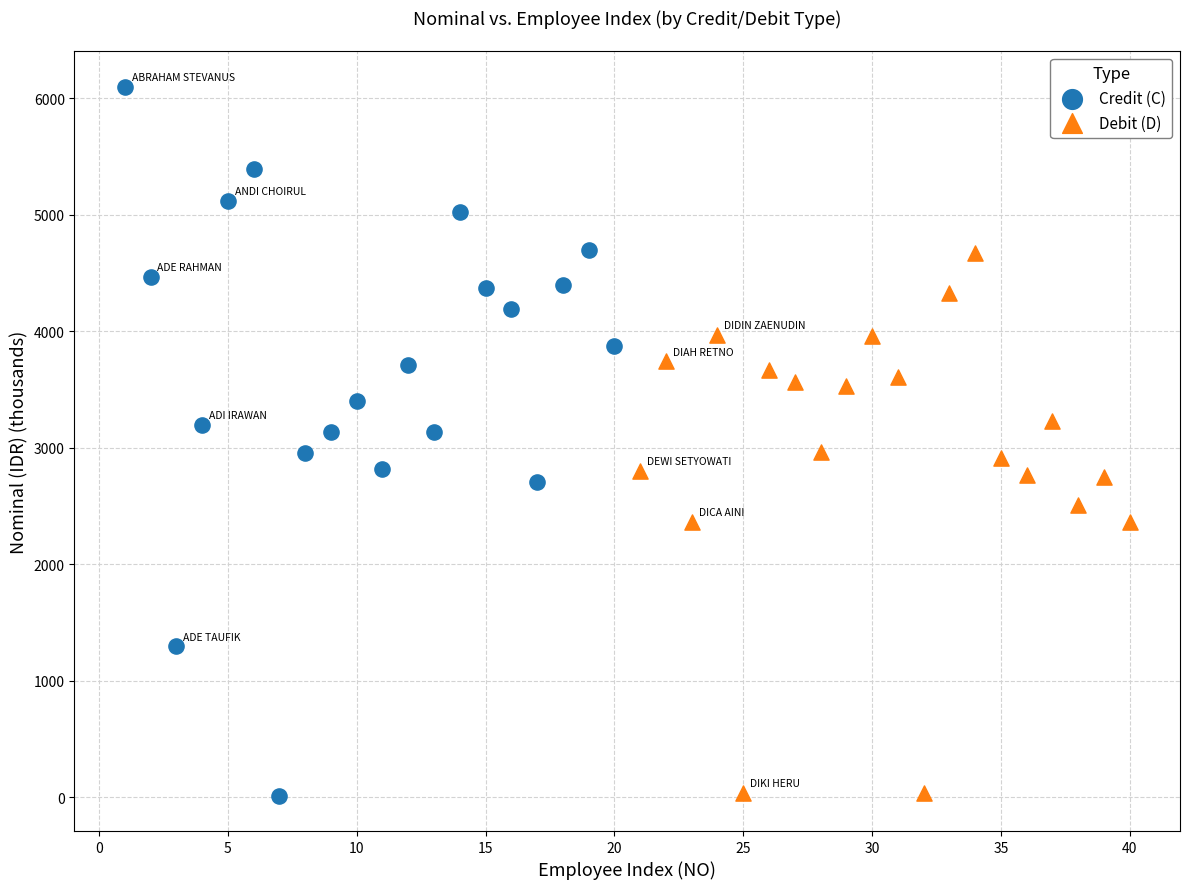

What are all the series names shown in the legend?

Credit (C), Debit (D)